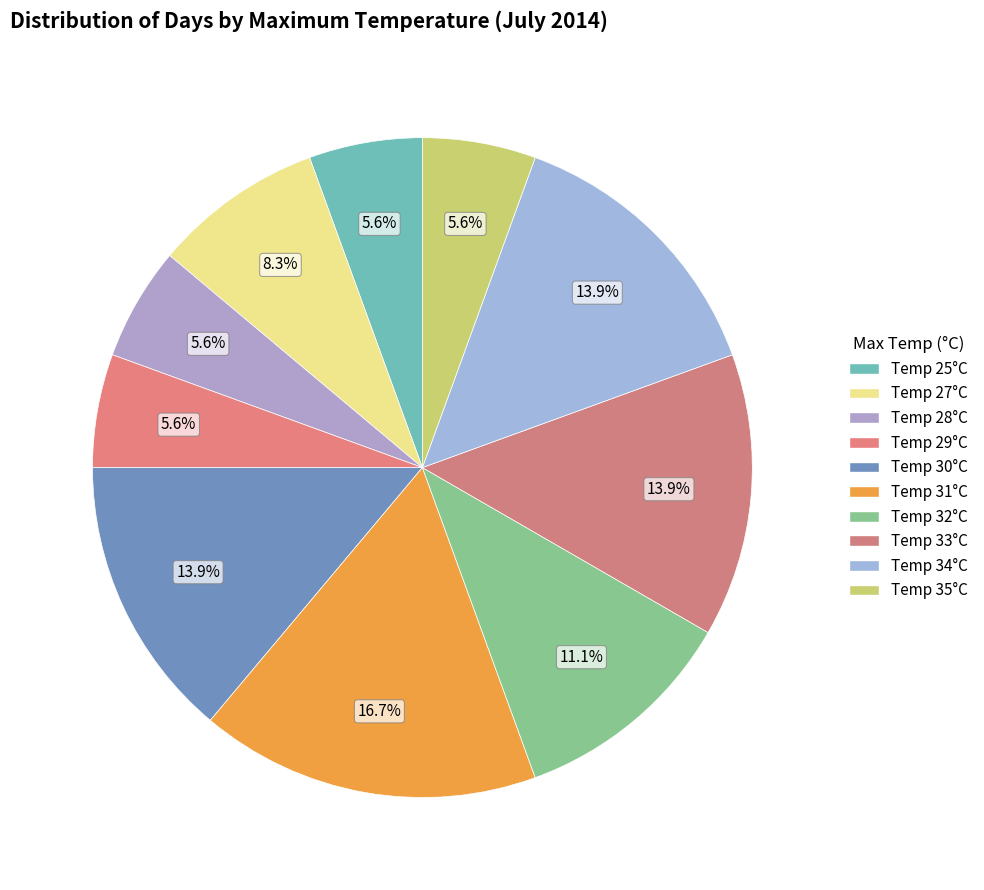

Rank the categories by value from lowest to highest.

25, 28, 29, 35, 27, 32, 30, 33, 34, 31